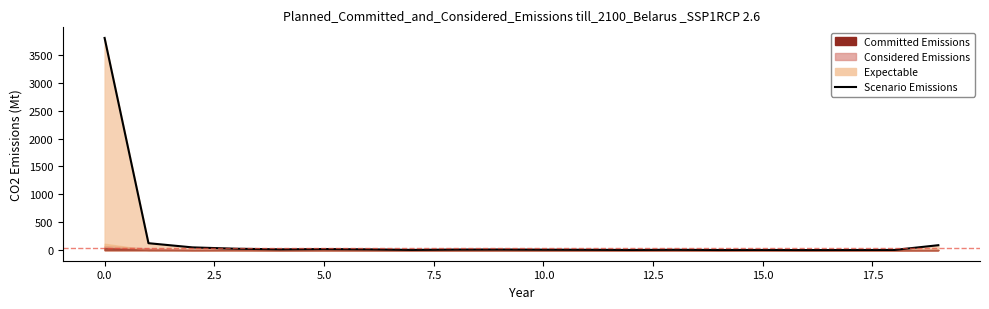

What is the label of the 8th point from the right?

12